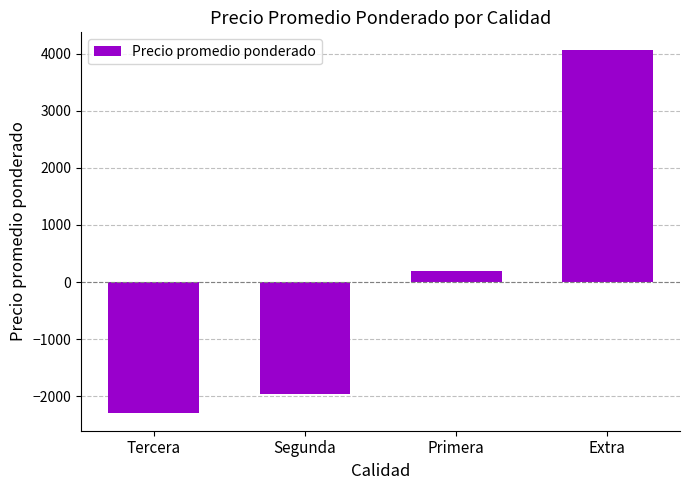

Reading right to left, what are all the values shown in this chart?

Extra=4054.1	Primera=197.3	Segunda=-1964.7	Tercera=-2286.7